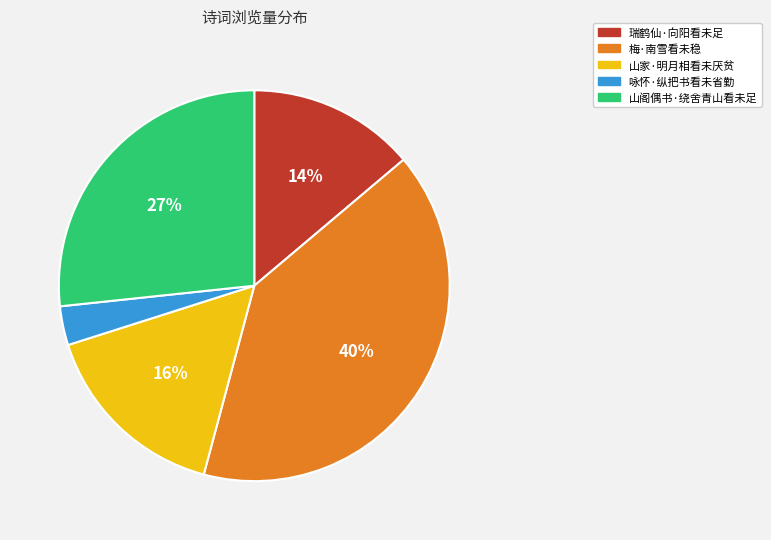

Rank the categories by value from highest to lowest.

梅·南雪看未稳, 山阁偶书·绕舍青山看未足, 山家·明月相看未厌贫, 瑞鹤仙·向阳看未足, 咏怀·纵把书看未省勤